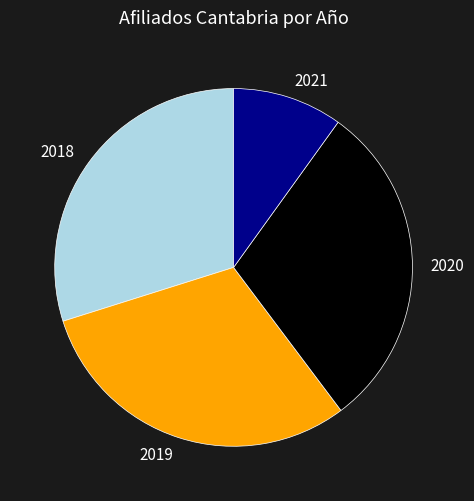

Do 2018 and 2019 together represent more than half of the pie?

Yes